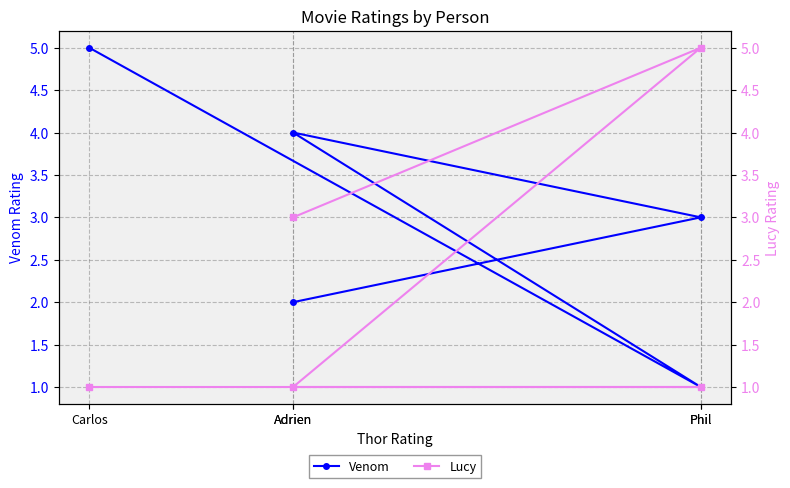

Which series has the largest range (max minus min)?

Venom